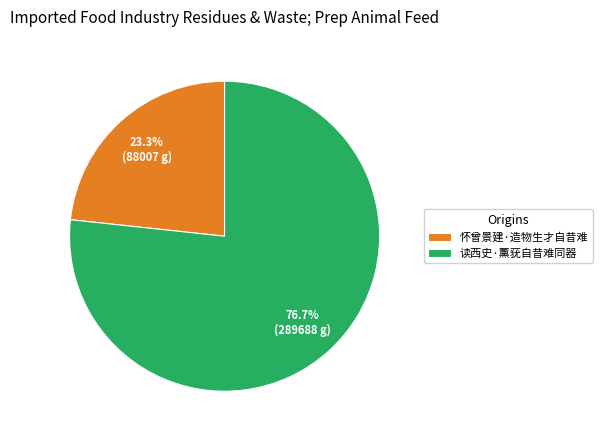

What portion of the pie excludes 读西史·薰莸自昔难同器?

23.3%